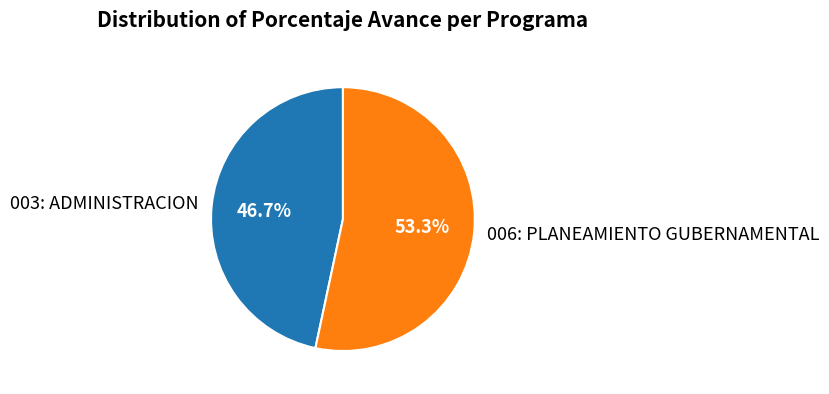

How many segments does this pie chart have?

2